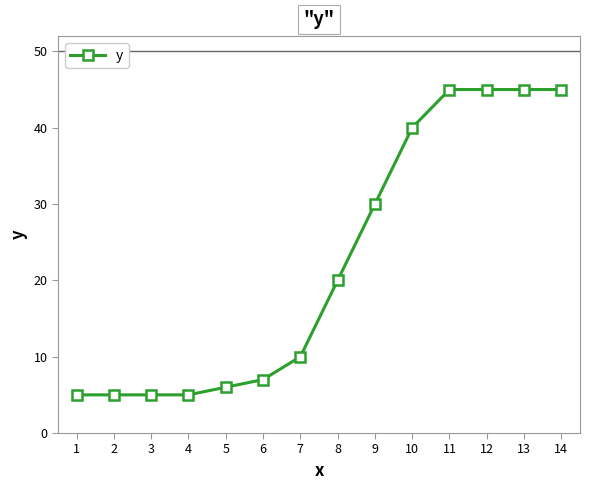

How many lines are shown in the chart?

1